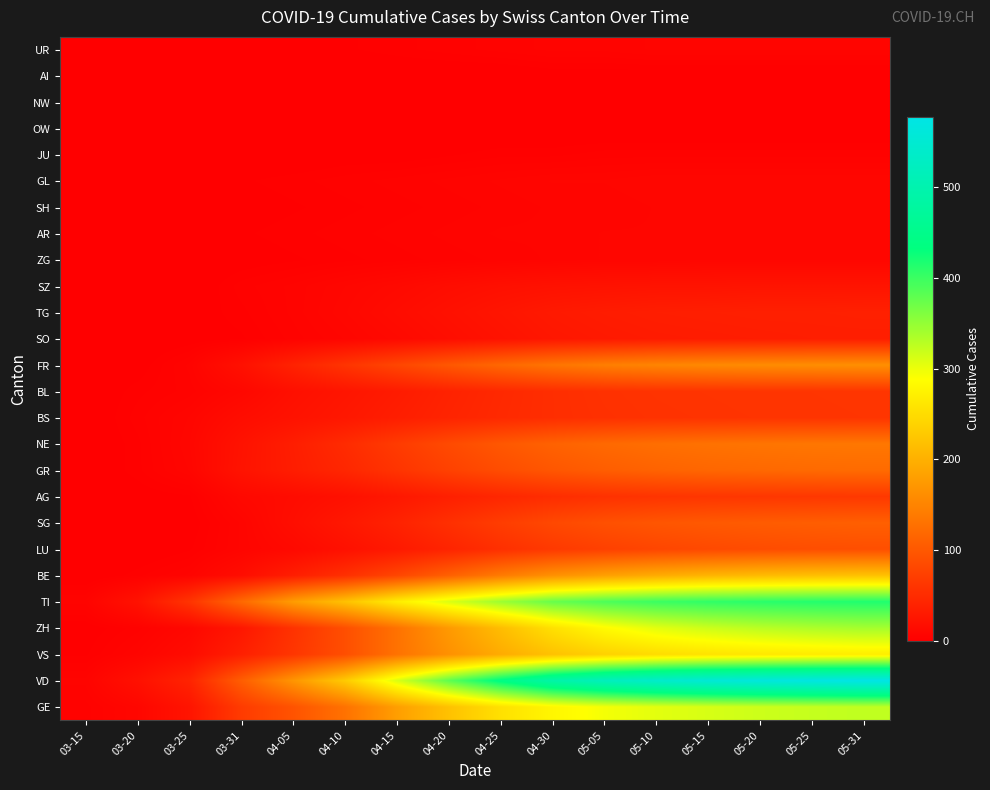

Which has a higher value, 03-15 or 04-10?

04-10